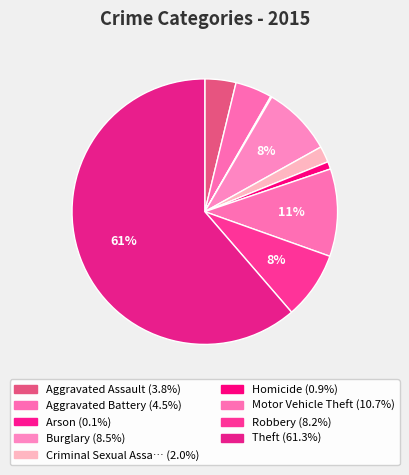

To the nearest percent, what is the average slice percentage?

11%